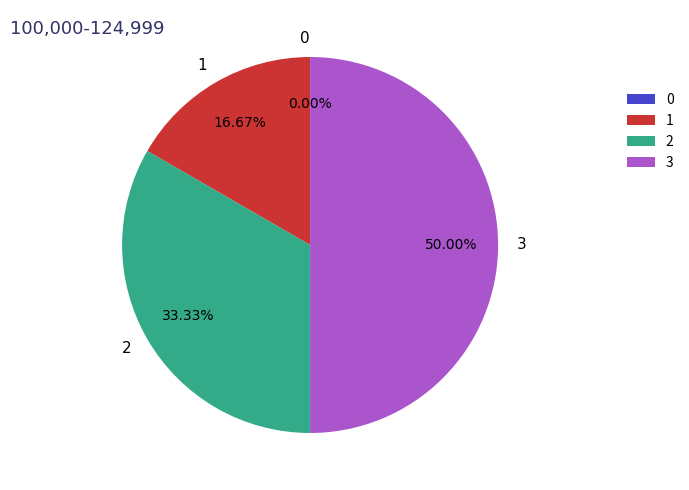

How many segments does this pie chart have?

4